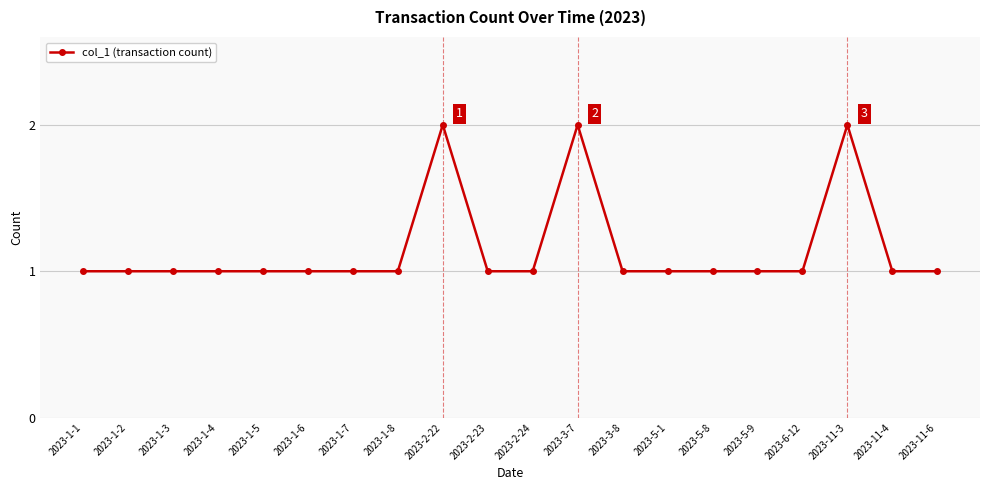

What is the value of the 14th point from the left?

1